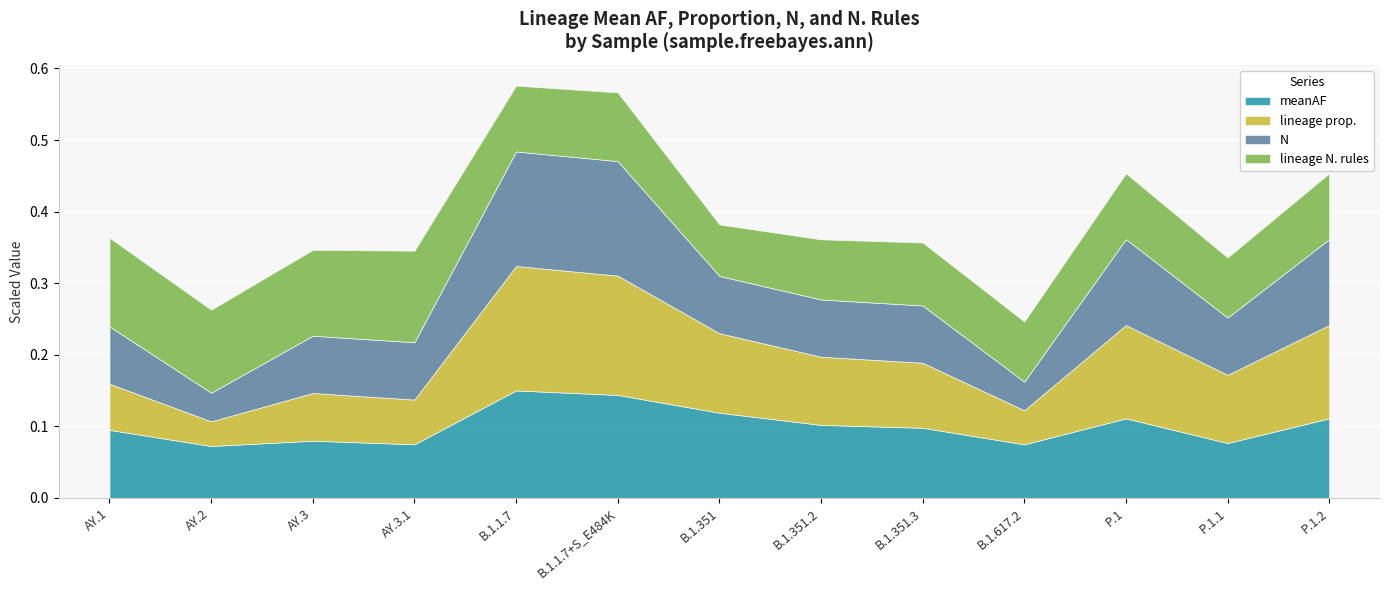

True or false: meanAF has more than 0 interior local peaks.

True